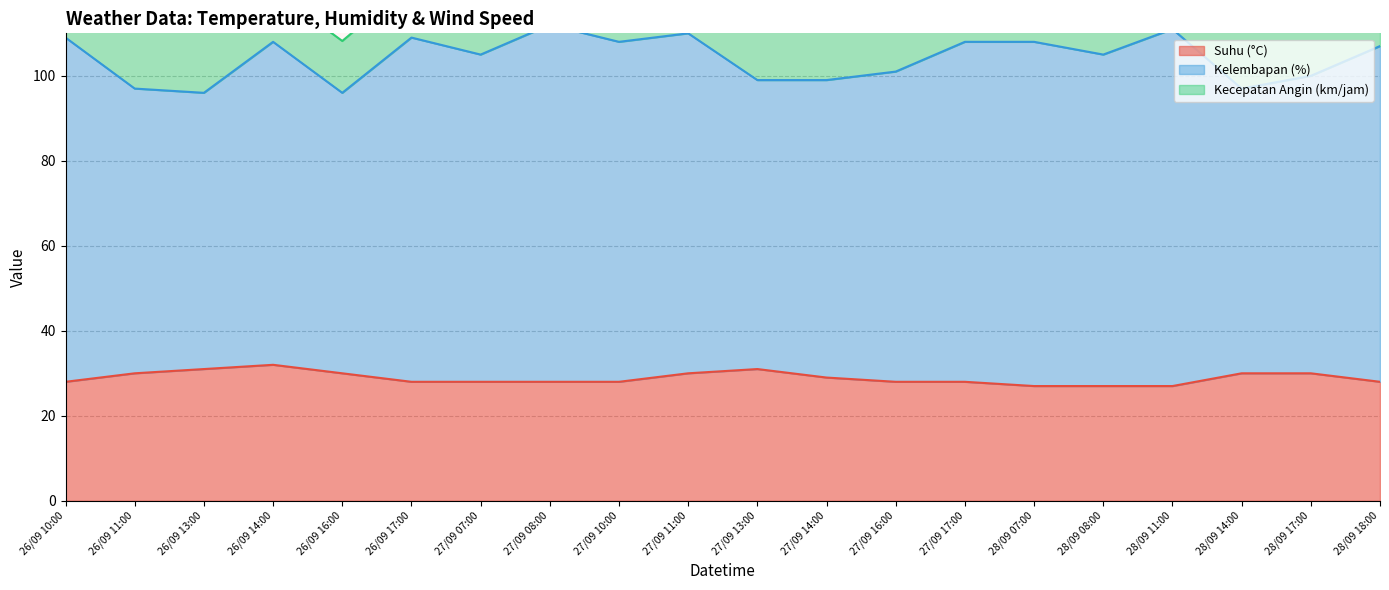

Which category has the lowest value across all series?

28/09 07:00